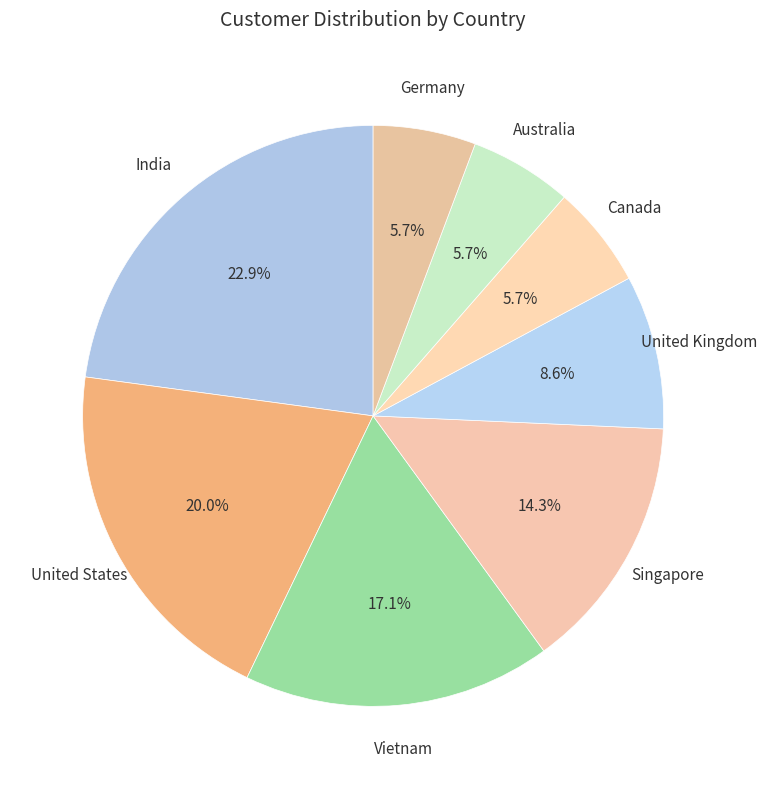

How many segments does this pie chart have?

8